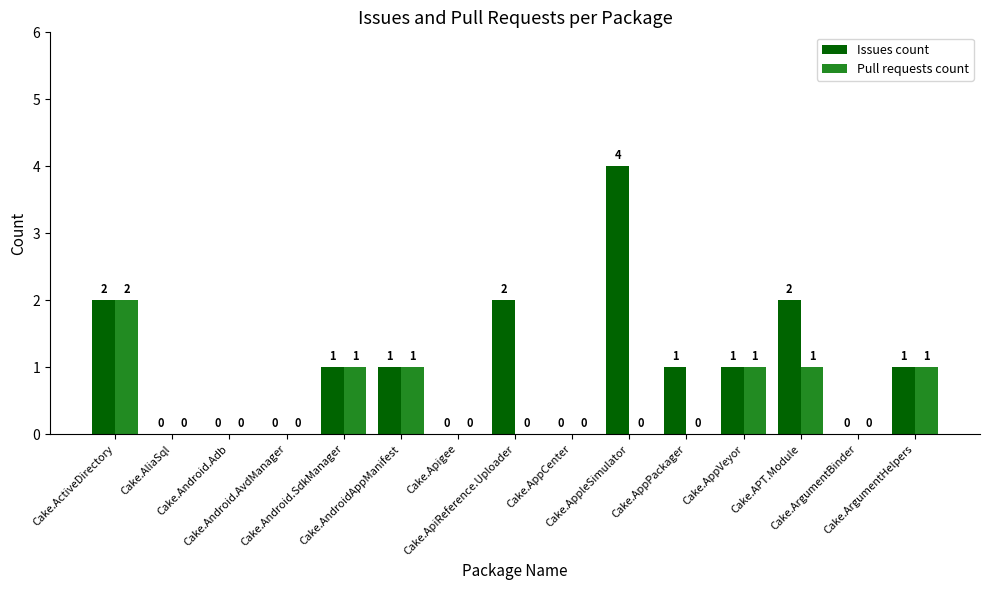

How many Pull requests count values are between 0 and 1?

14